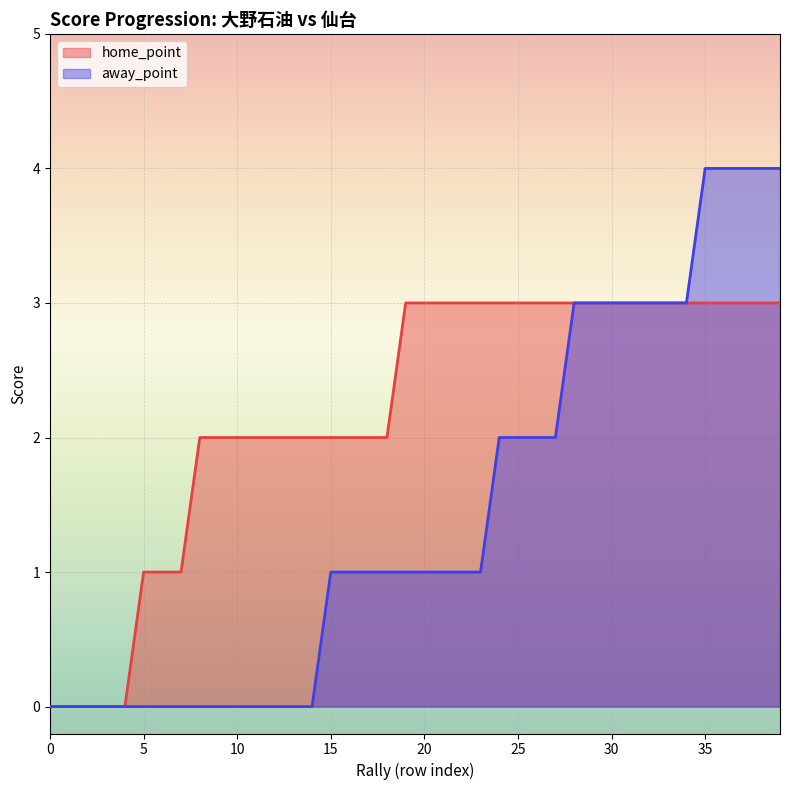

What is the maximum value for home_point?

3